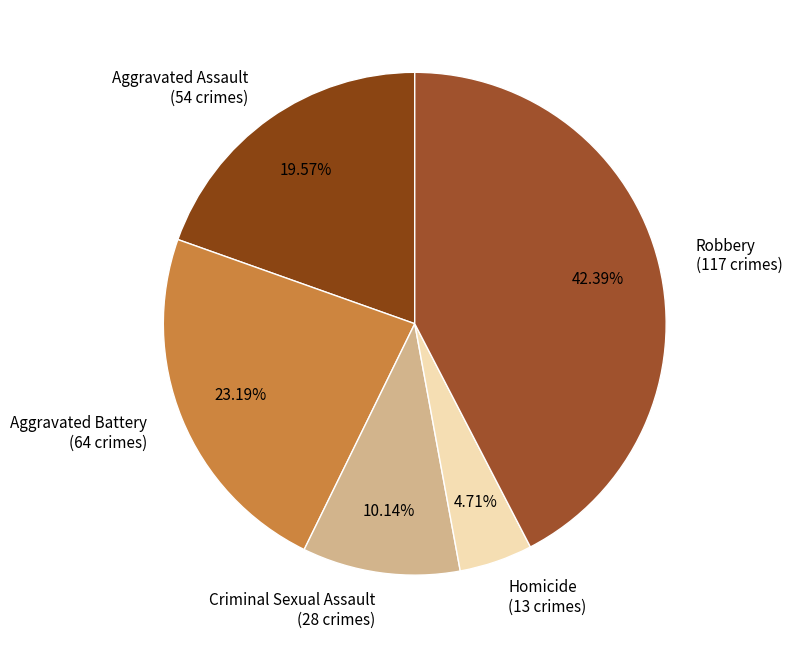

Rank the categories by value from lowest to highest.

Homicide, Criminal Sexual Assault, Aggravated Assault, Aggravated Battery, Robbery